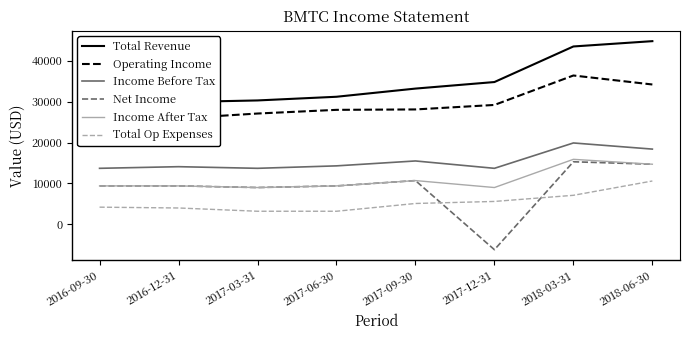

What is the value of the Income Before Tax point at the 5th from the left?

15500